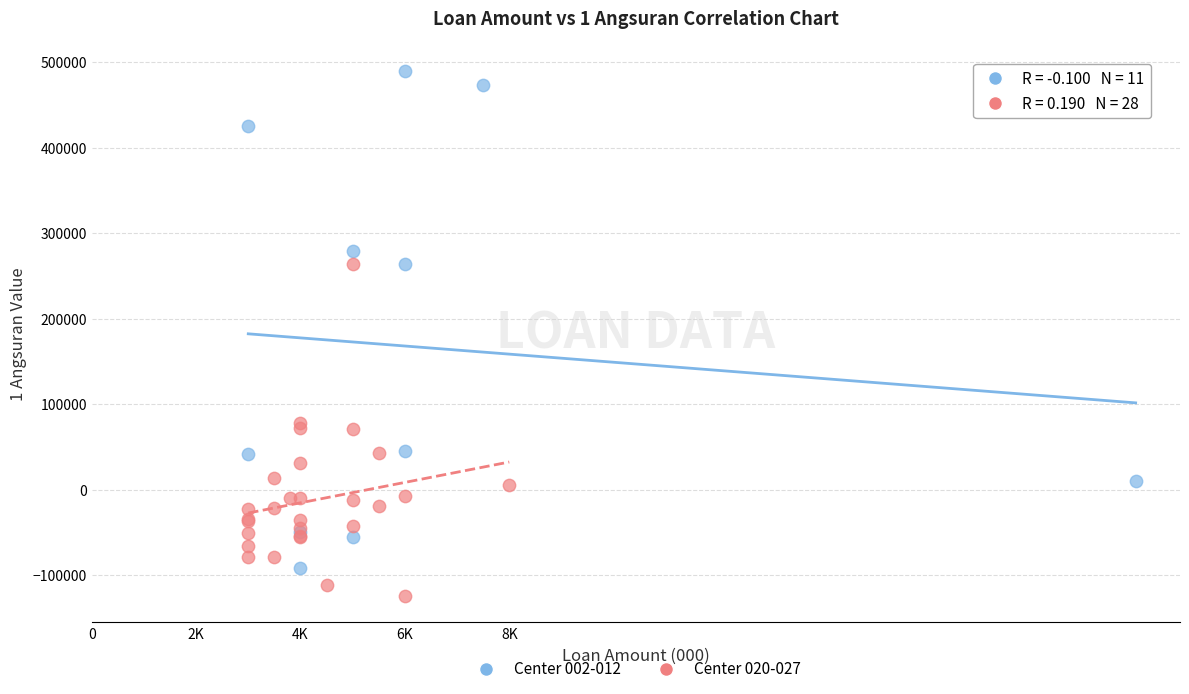

Which series has the largest Y range (max minus min)?

Center 002-012